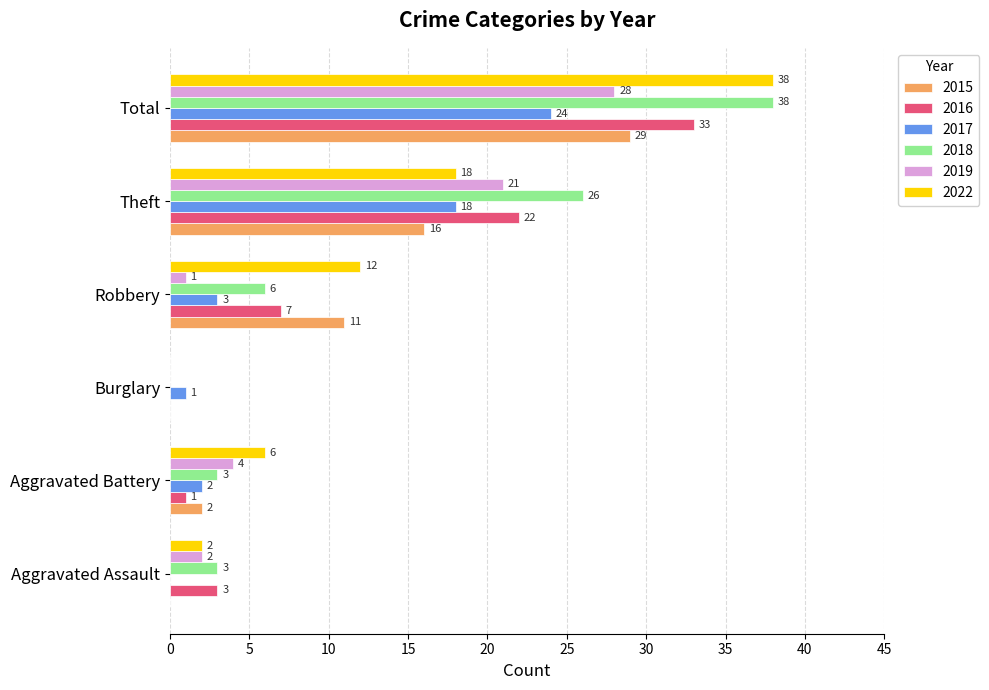

Is it true that 2017 equals 18 at Theft?

True